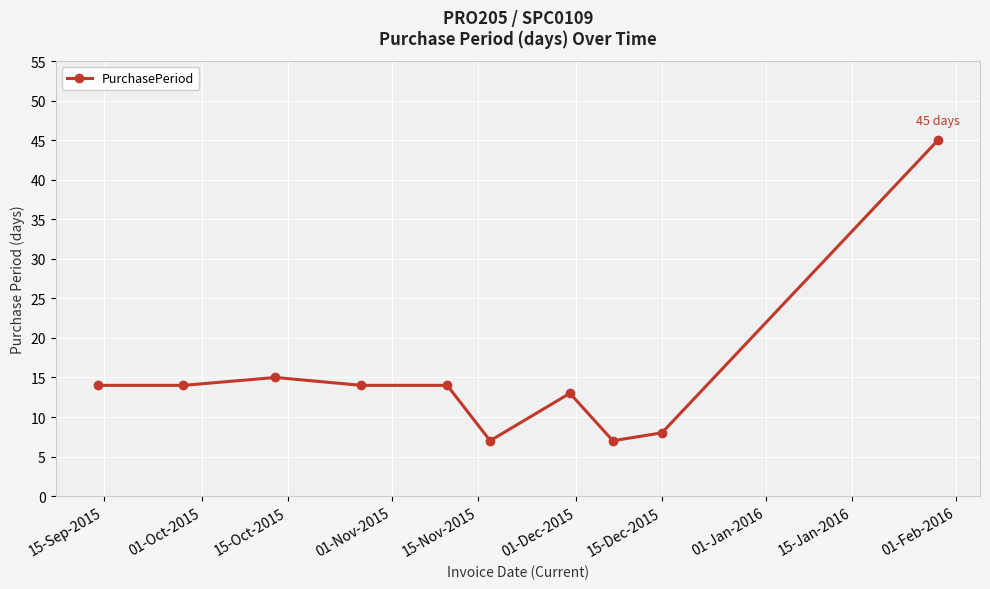

What is the value of the 1st point from the left?

14